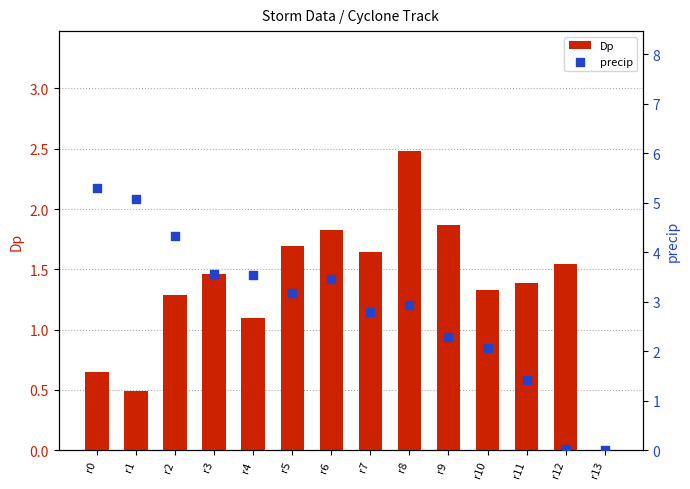

What are all the series names shown in the legend?

Dp, precip